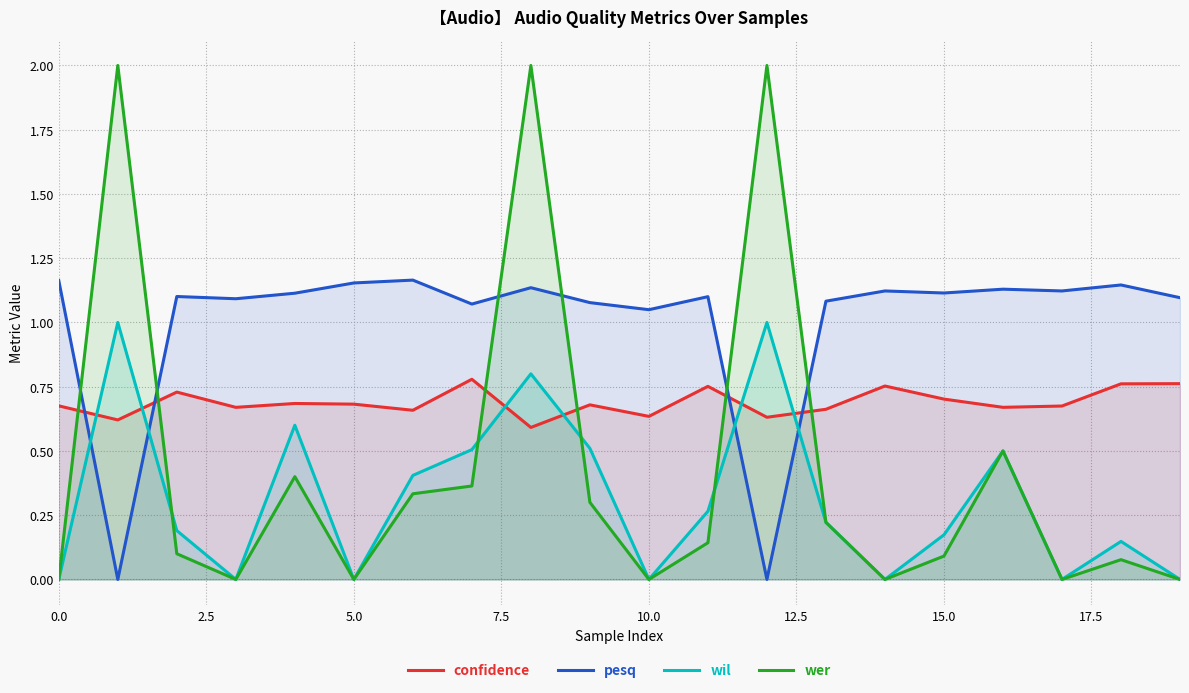

Reading left to right, transcribe all the data shown in this chart.

confidence: 0.7	0.6	0.7	0.7	0.7	0.7	0.7	0.8	0.6	0.7	0.6	0.8	0.6	0.7	0.8	0.7	0.7	0.7	0.8	0.8
pesq: 1.2	0.0	1.1	1.1	1.1	1.2	1.2	1.1	1.1	1.1	1.0	1.1	0.0	1.1	1.1	1.1	1.1	1.1	1.1	1.1
wil: 0.0	1.0	0.2	0.0	0.6	0.0	0.4	0.5	0.8	0.5	0.0	0.3	1.0	0.2	0.0	0.2	0.5	0.0	0.1	0.0
wer: 0.0	2.0	0.1	0.0	0.4	0.0	0.3	0.4	2.0	0.3	0.0	0.1	2.0	0.2	0.0	0.1	0.5	0.0	0.1	0.0